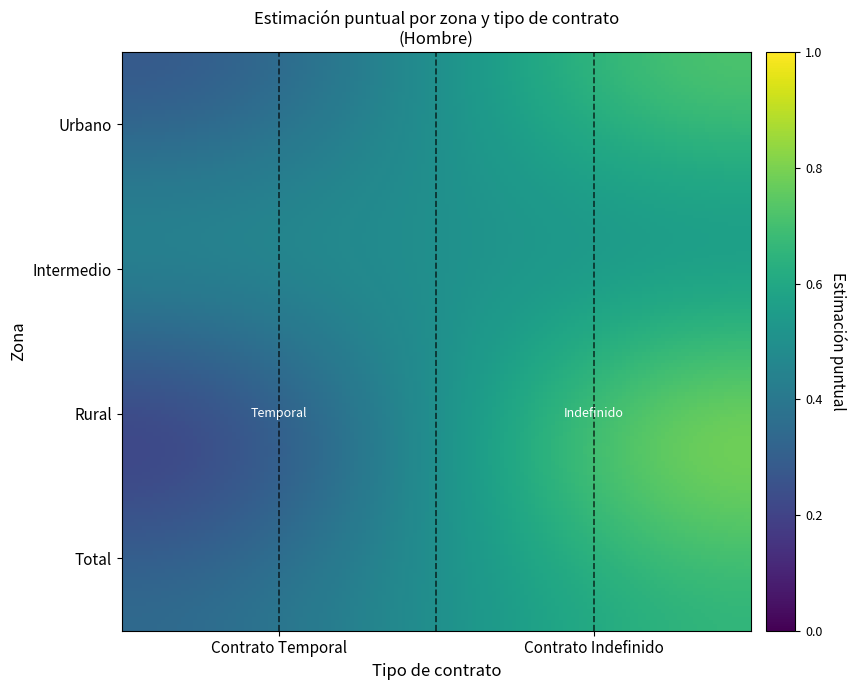

How many distinct data groups are displayed?

4